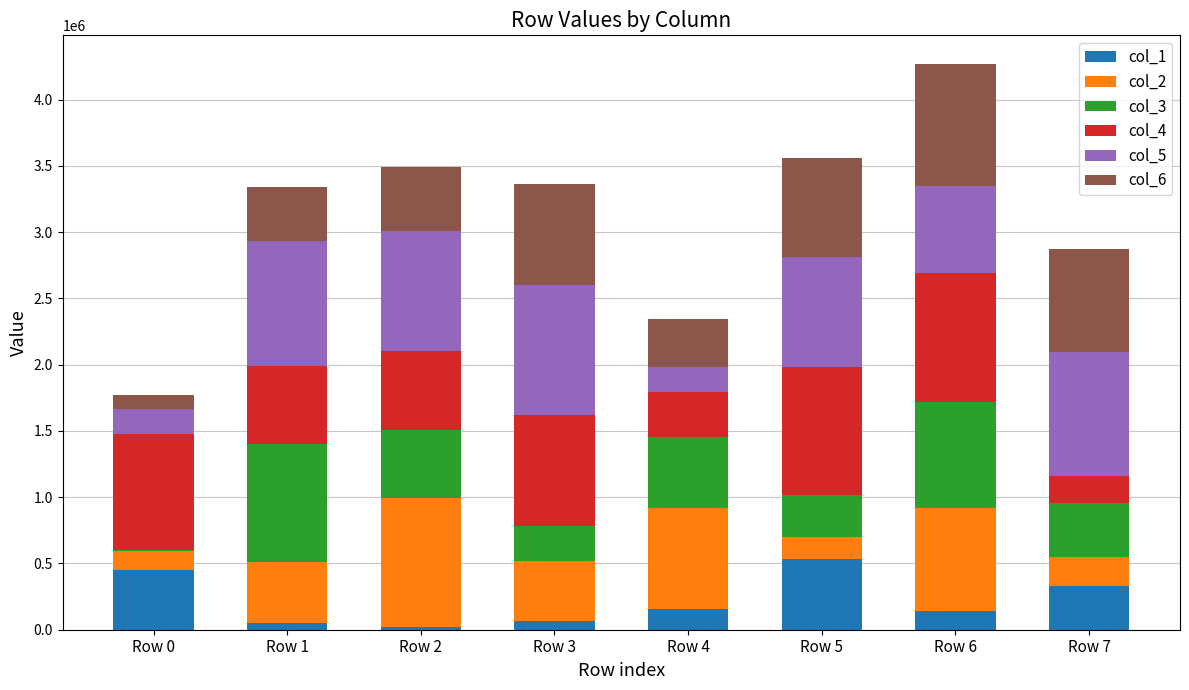

The value of col_4 at Row 4 is 602974. True or false?

False